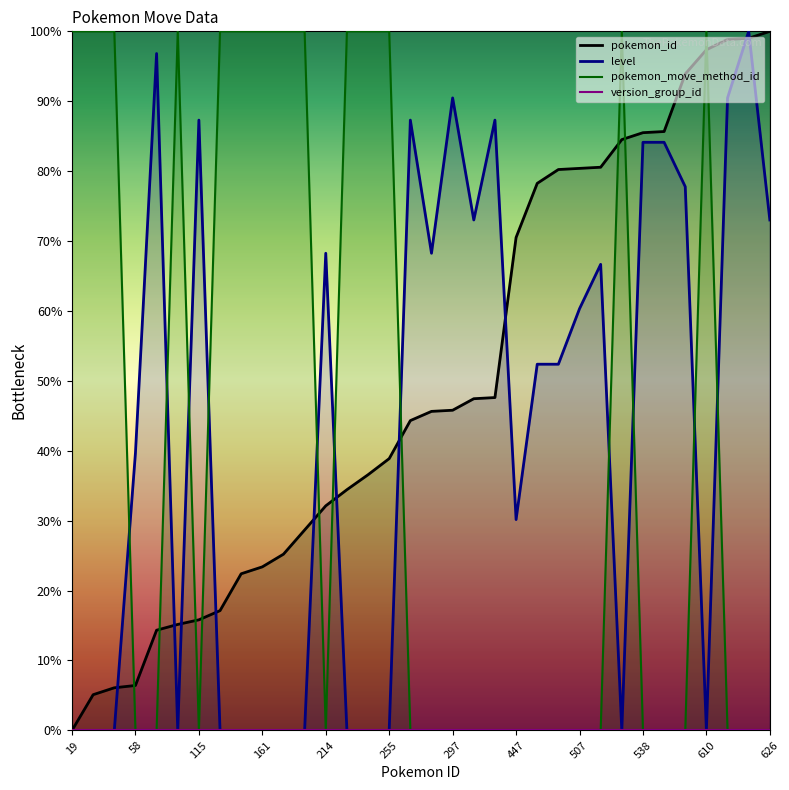

Is it true that level equals 87.3 at 288?

True